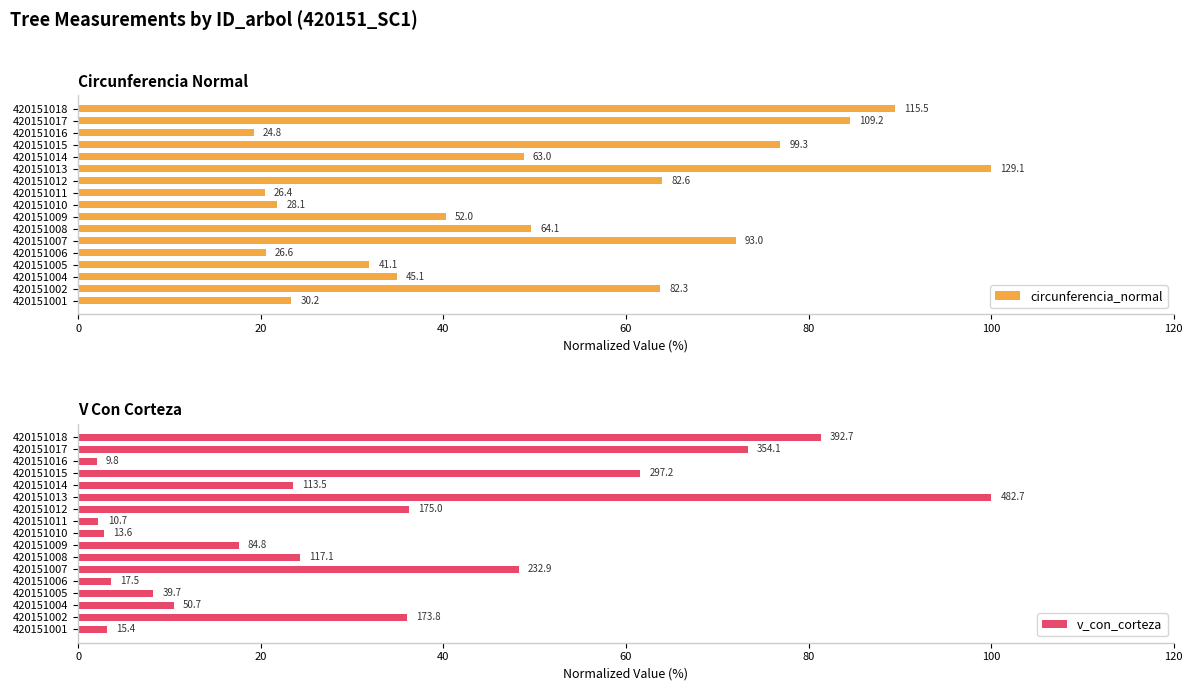

How many data points in circunferencia_normal are above 48?

9